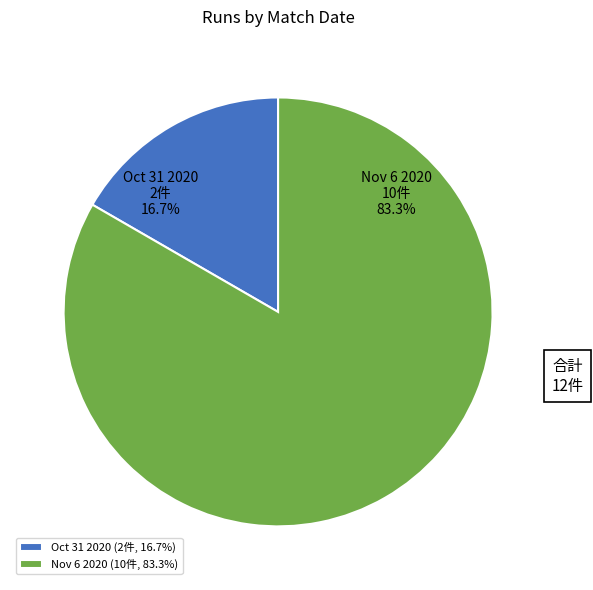

How much of the chart is everything except Oct 31 2020?

83.3%